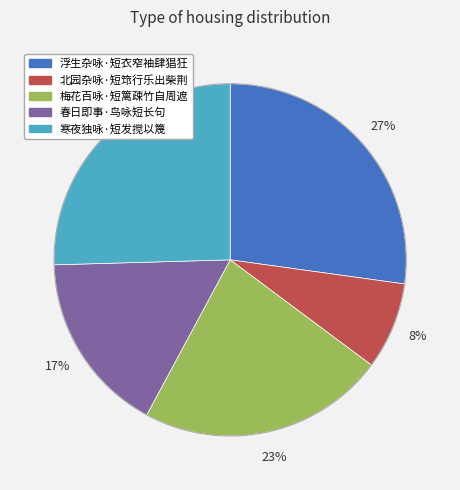

Does 春日即事·鸟咏短长句 account for over 50% of the chart?

No